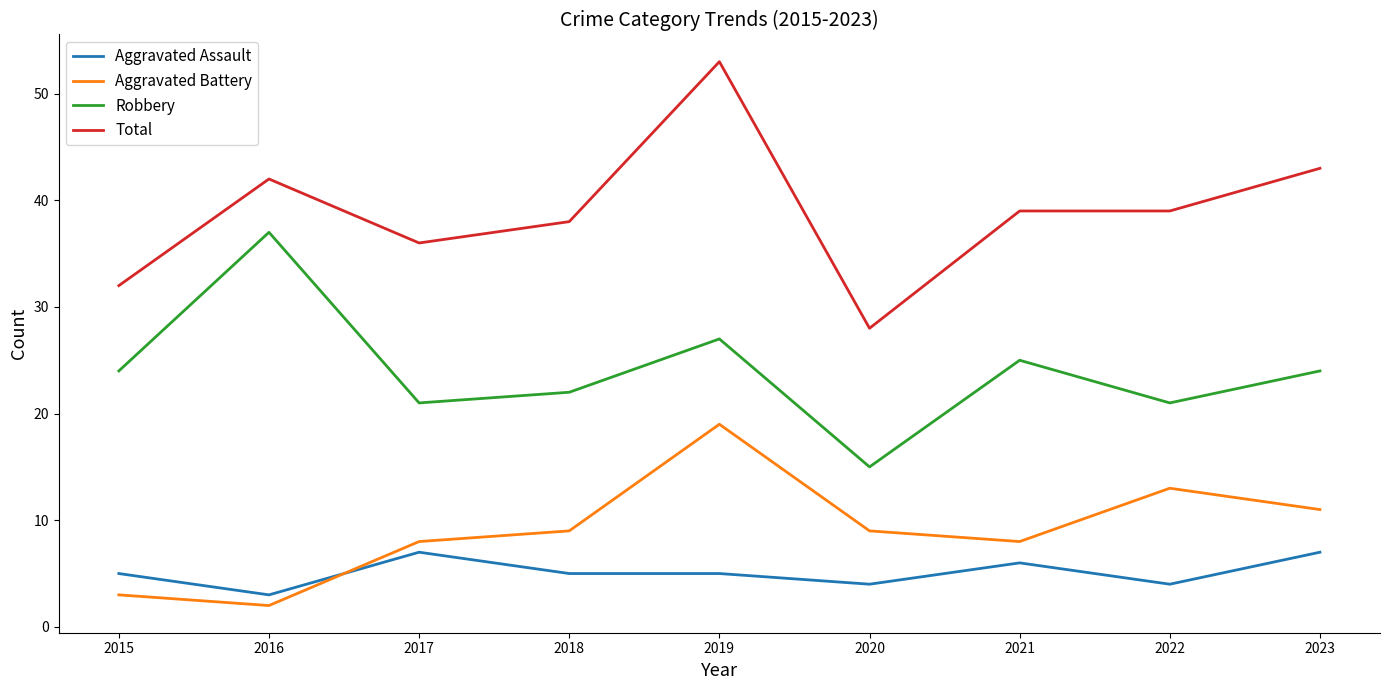

The Aggravated Battery series shows 8 at 2017. True or false?

True